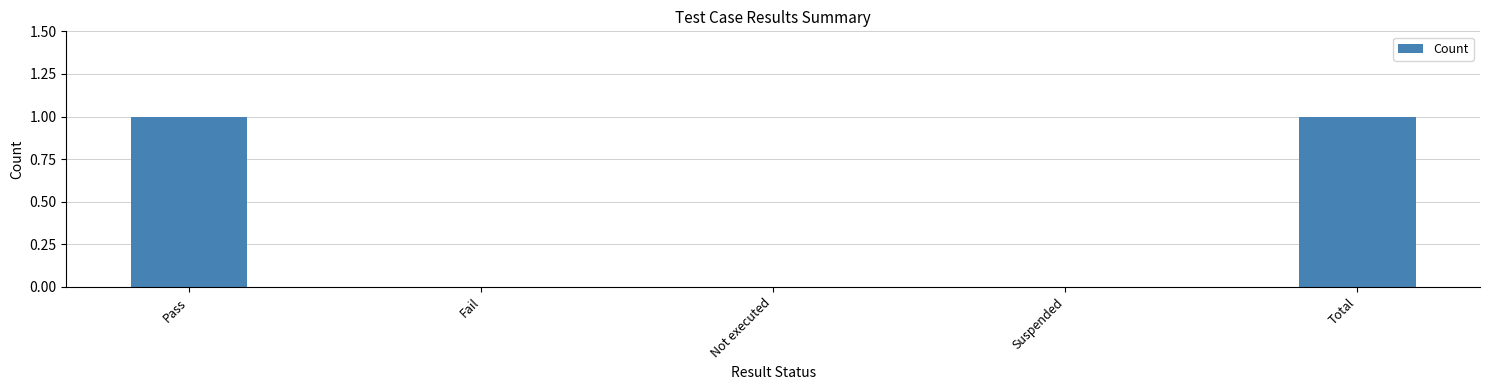

The chart shows a value of 1 at Total. True or false?

True